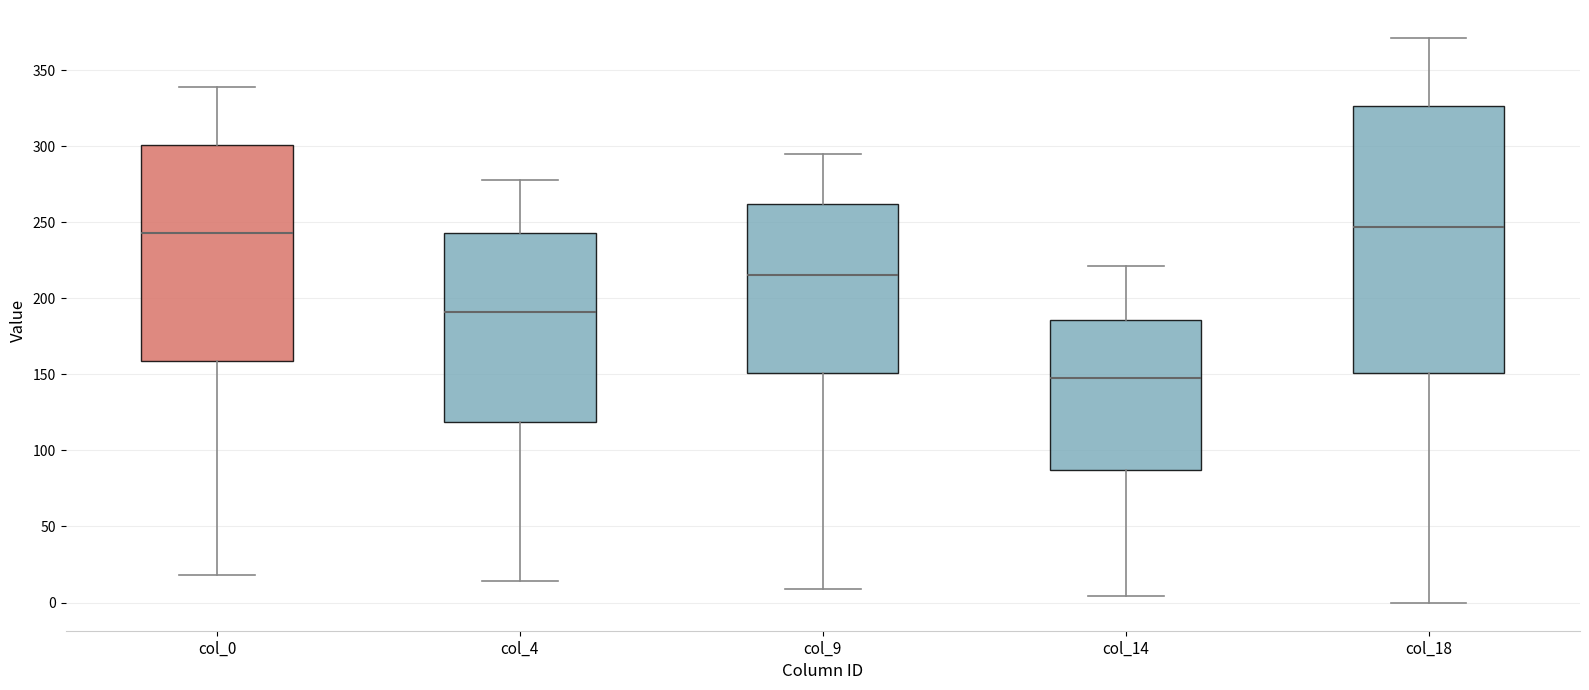

Reading left to right, transcribe this box plot: for each box, give where its median line is, the range the box spans, and where its two whiskers end, as read against the y-axis. The values are not printed on the chart, so give them approximately, as read against the axis.

col_0: median 245, box 160 to 300, whiskers 20 to 340
col_4: median 190, box 120 to 245, whiskers 15 to 280
col_9: median 215, box 150 to 260, whiskers 10 to 295
col_14: median 150, box 85 to 185, whiskers 5 to 220
col_18: median 245, box 150 to 325, whiskers 0 to 370